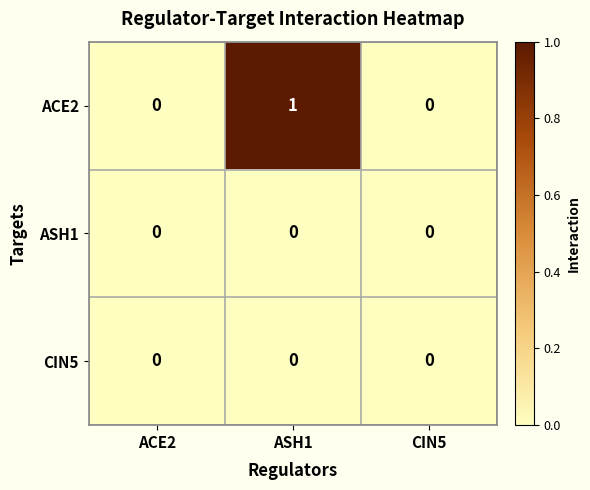

Is it true that CIN5 equals 0 at ASH1?

True